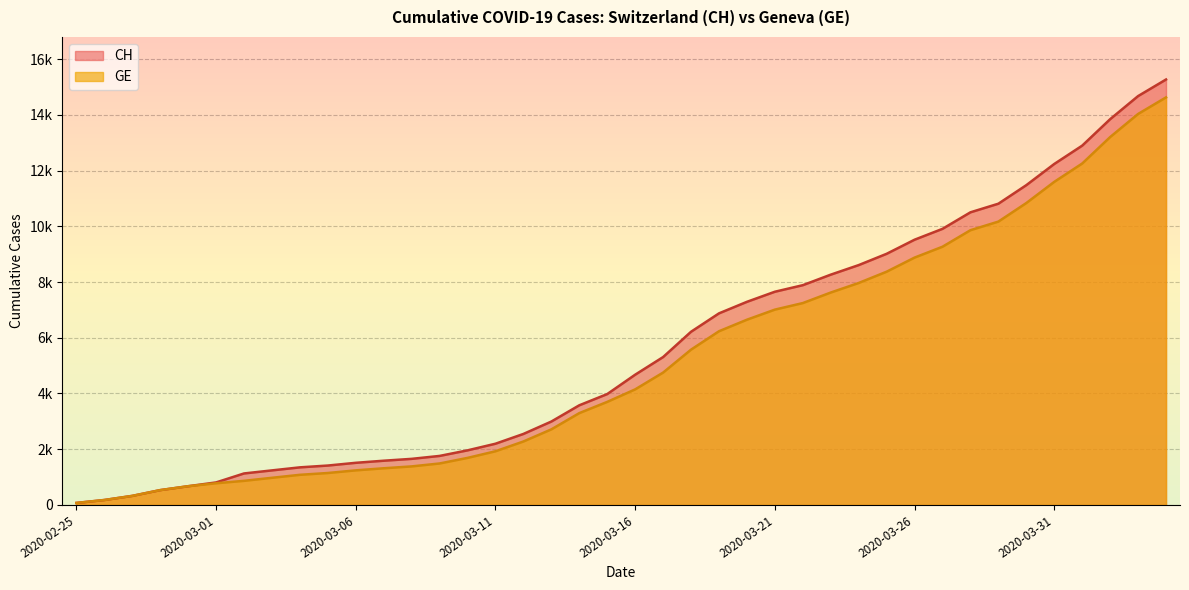

What is the difference between the CH values at 2020-03-11 and 2020-03-03?

957